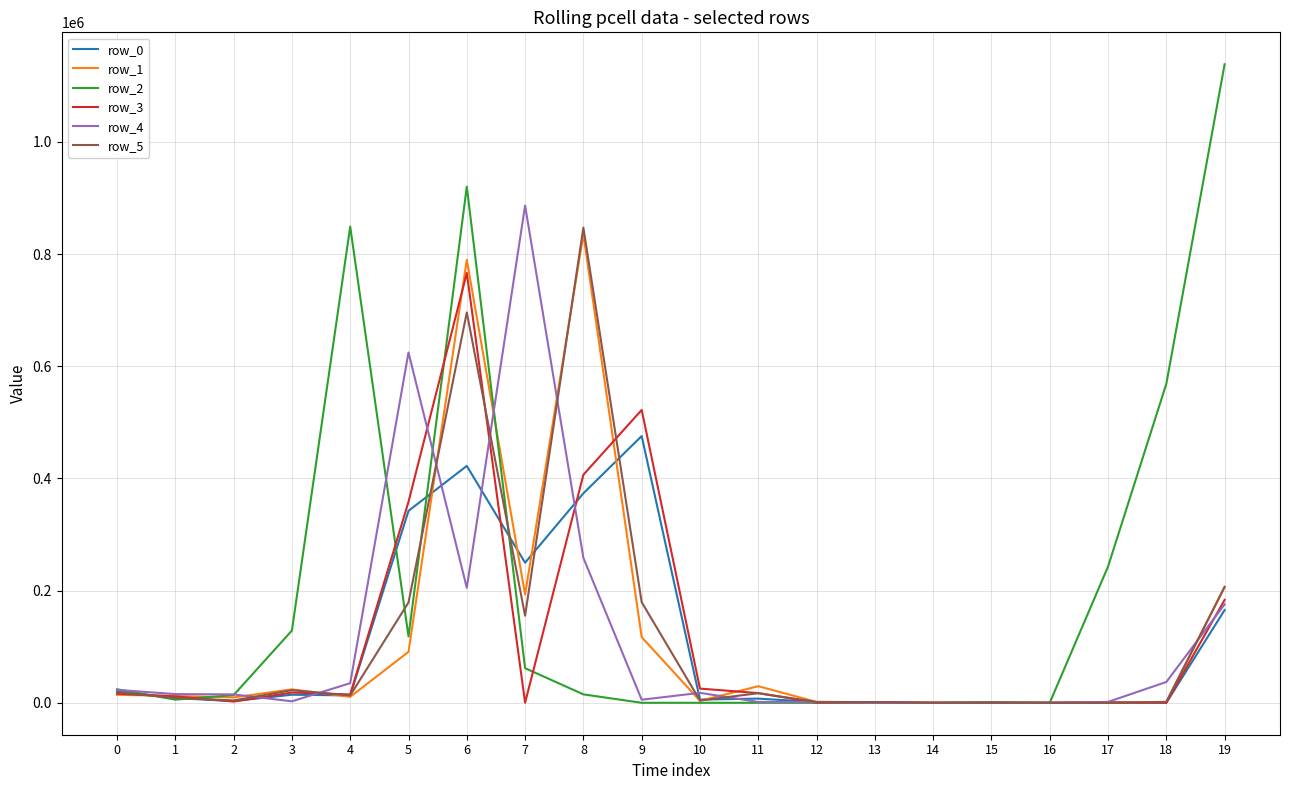

What is the difference between the row_4 values at 4 and 6?

170030